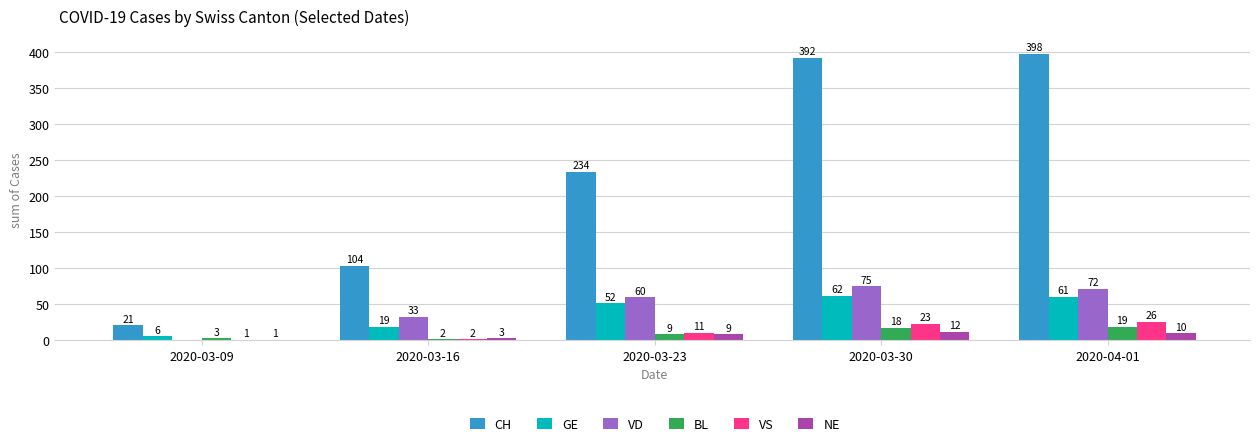

Reading left to right, extract all data points from this chart.

CH: 21	104	234	392	398
GE: 6	19	52	62	61
VD: 0	33	60	75	72
BL: 3	2	9	18	19
VS: 1	2	11	23	26
NE: 1	3	9	12	10